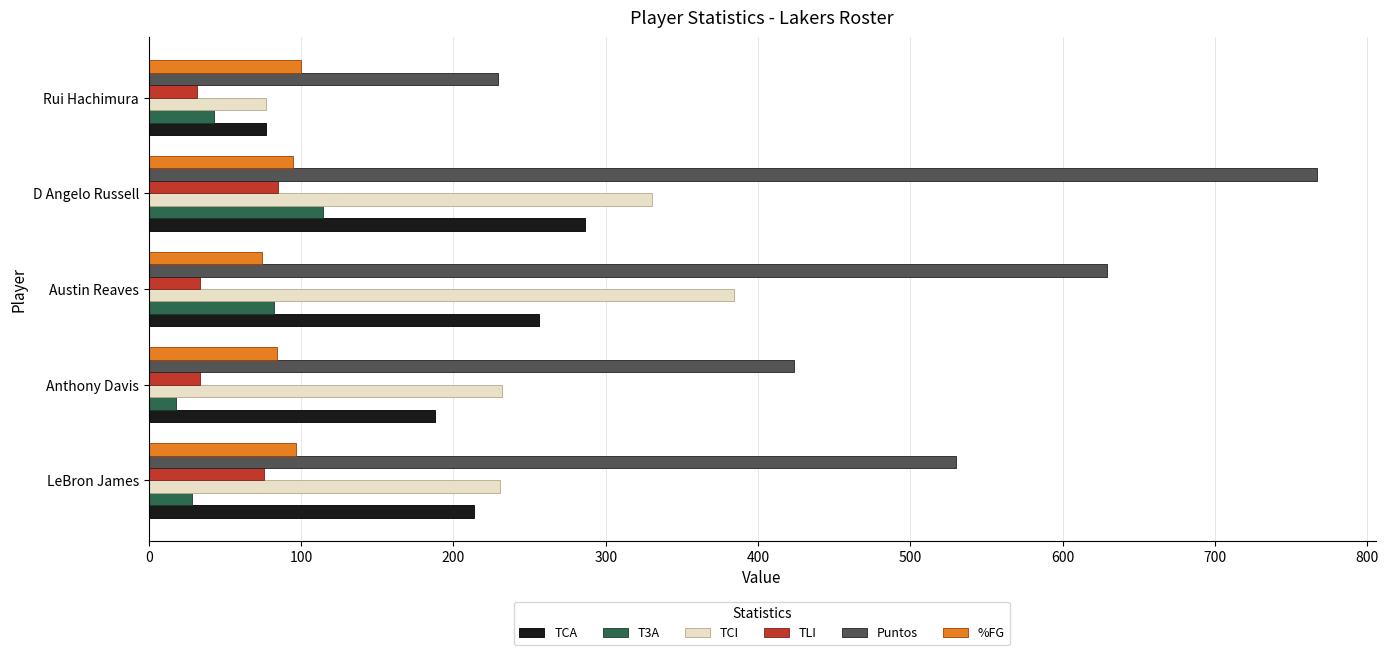

Which series has the largest range (max minus min)?

Puntos